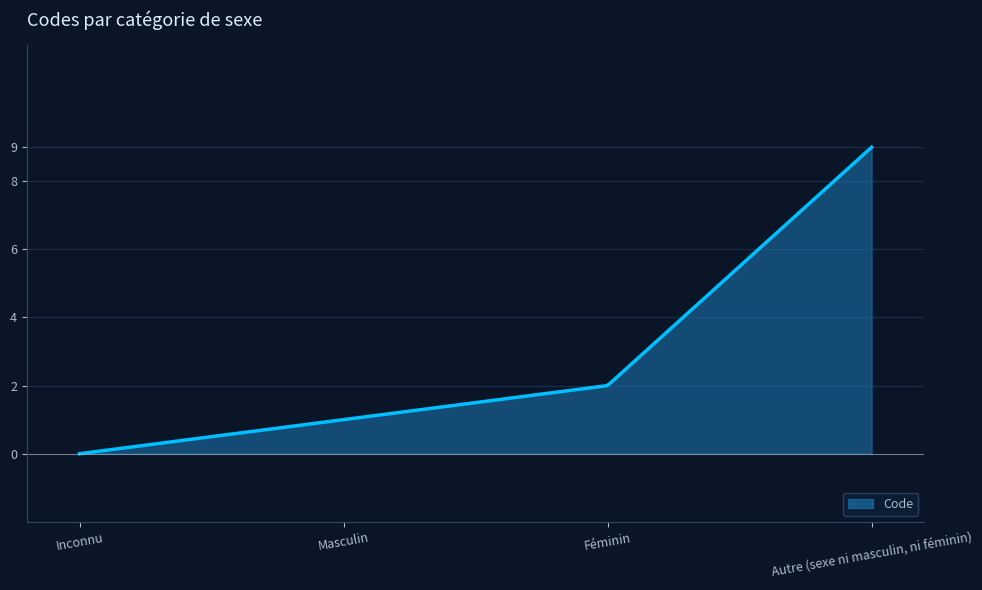

How many lines are shown in the chart?

1